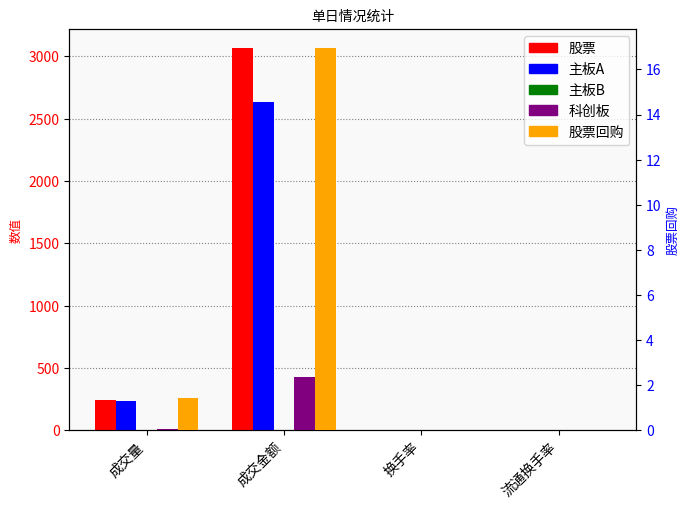

Does the chart contain any negative values?

No